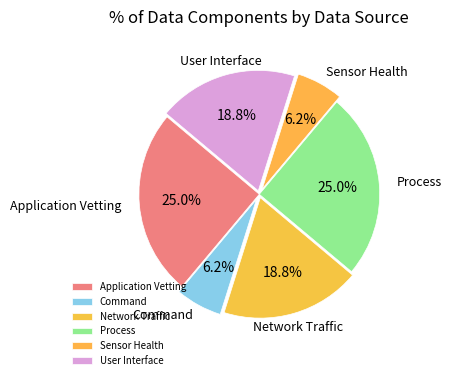

Which has a higher value, Application Vetting or Sensor Health?

Application Vetting